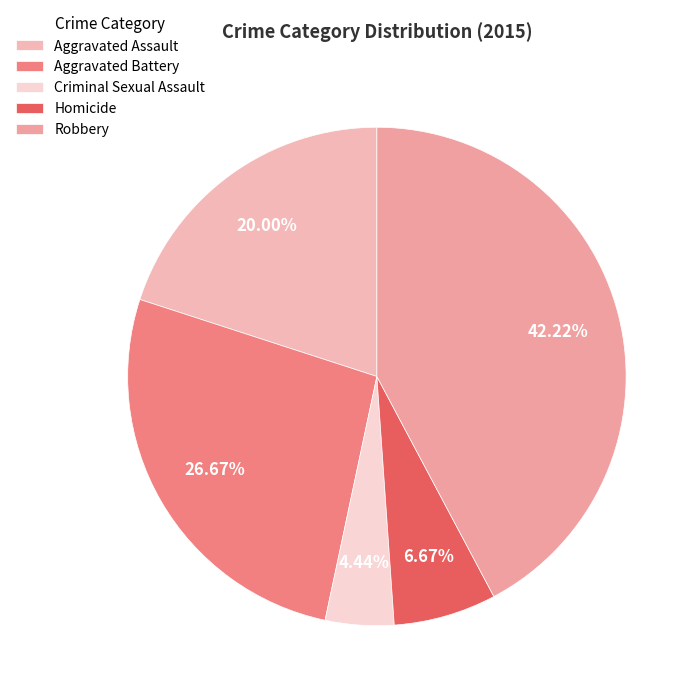

Rank the categories by value from highest to lowest.

Robbery, Aggravated Battery, Aggravated Assault, Homicide, Criminal Sexual Assault